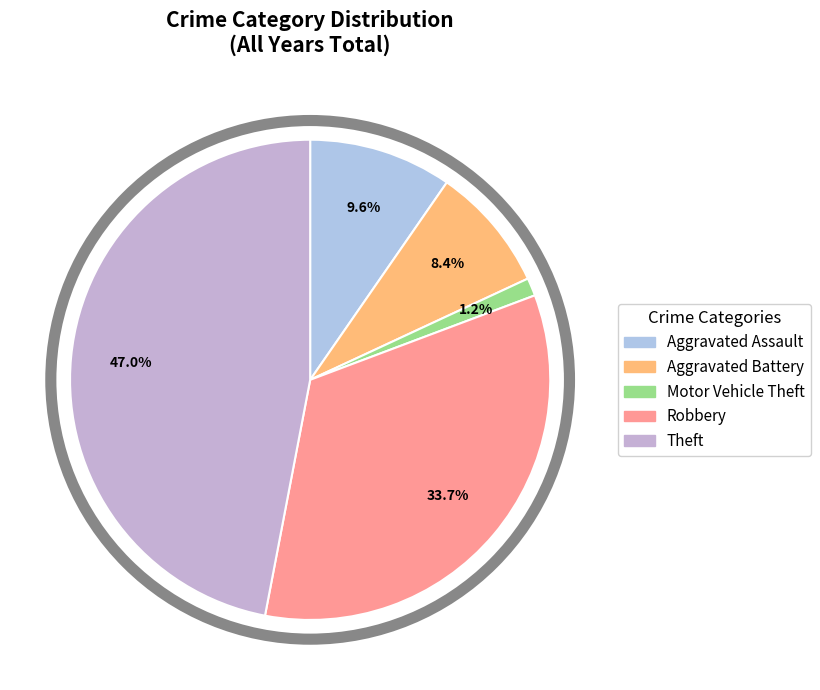

Count the number of slices in the pie.

5